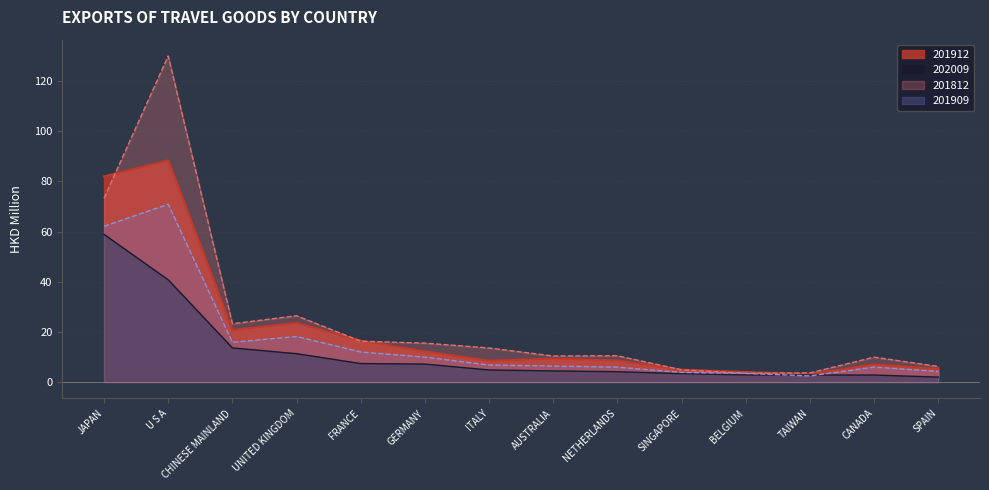

At which category is the sum across all series the highest?

U S A